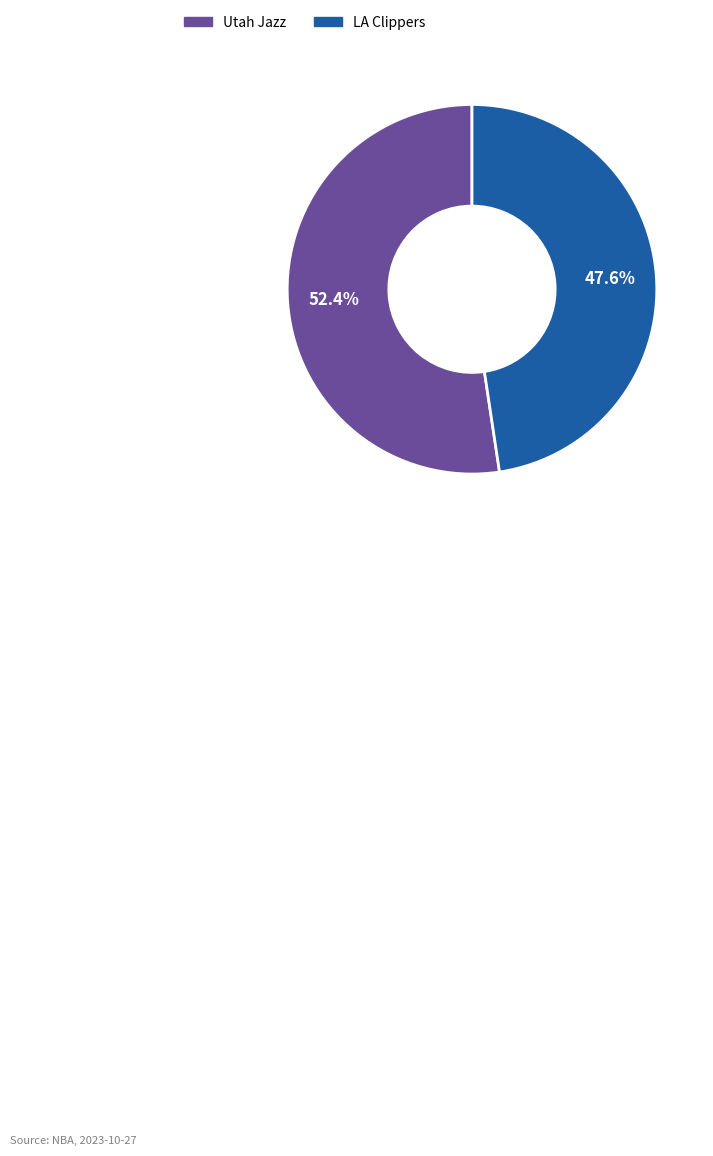

Between LA Clippers and Utah Jazz, which is larger?

Utah Jazz